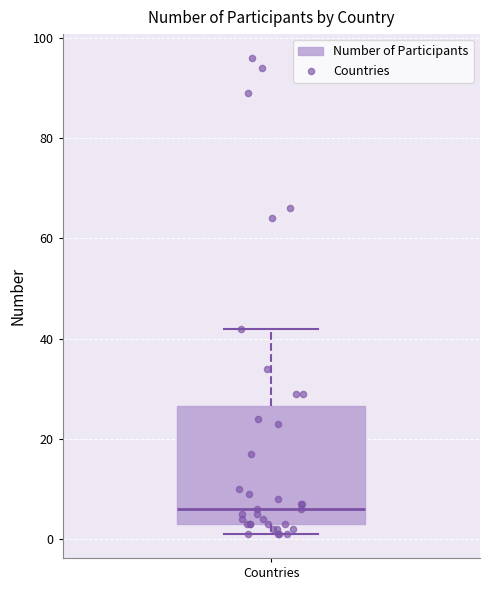

Where is the lower edge of the box for Countries on the y-axis? The values are not printed on the chart, so give them approximately, as read against the axis.

4